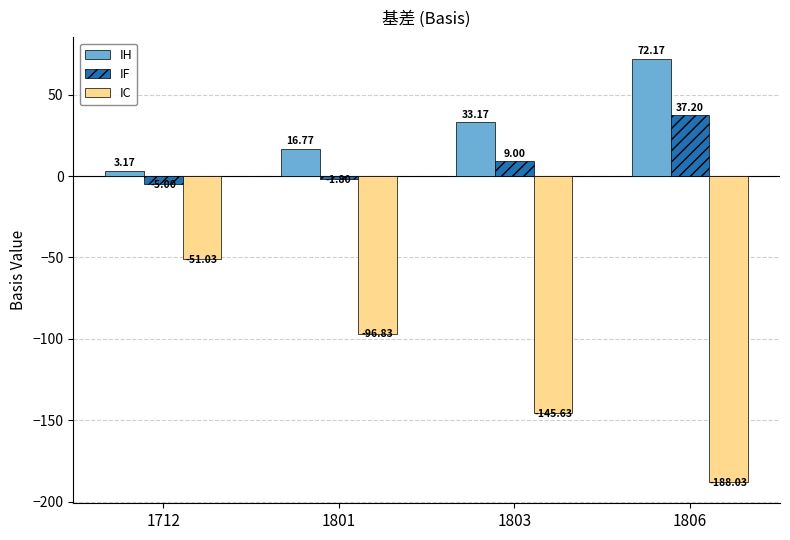

Is the value of IH at 1801 greater than the value of IF at 1712?

Yes